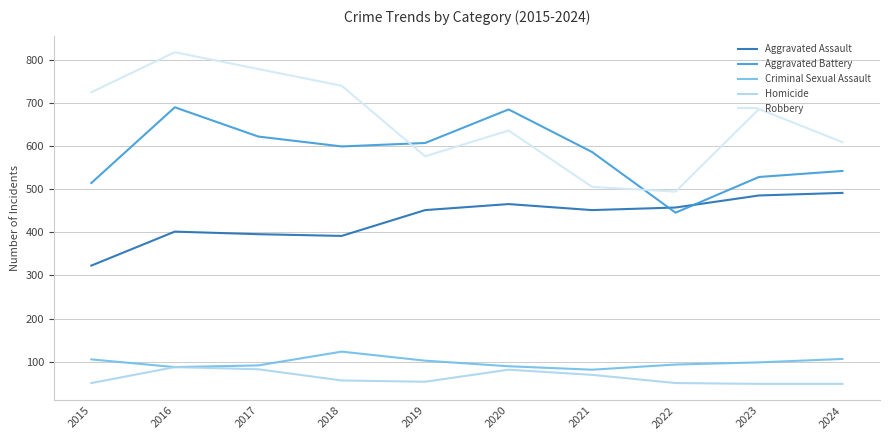

Which label corresponds to the largest value in the chart?

2016